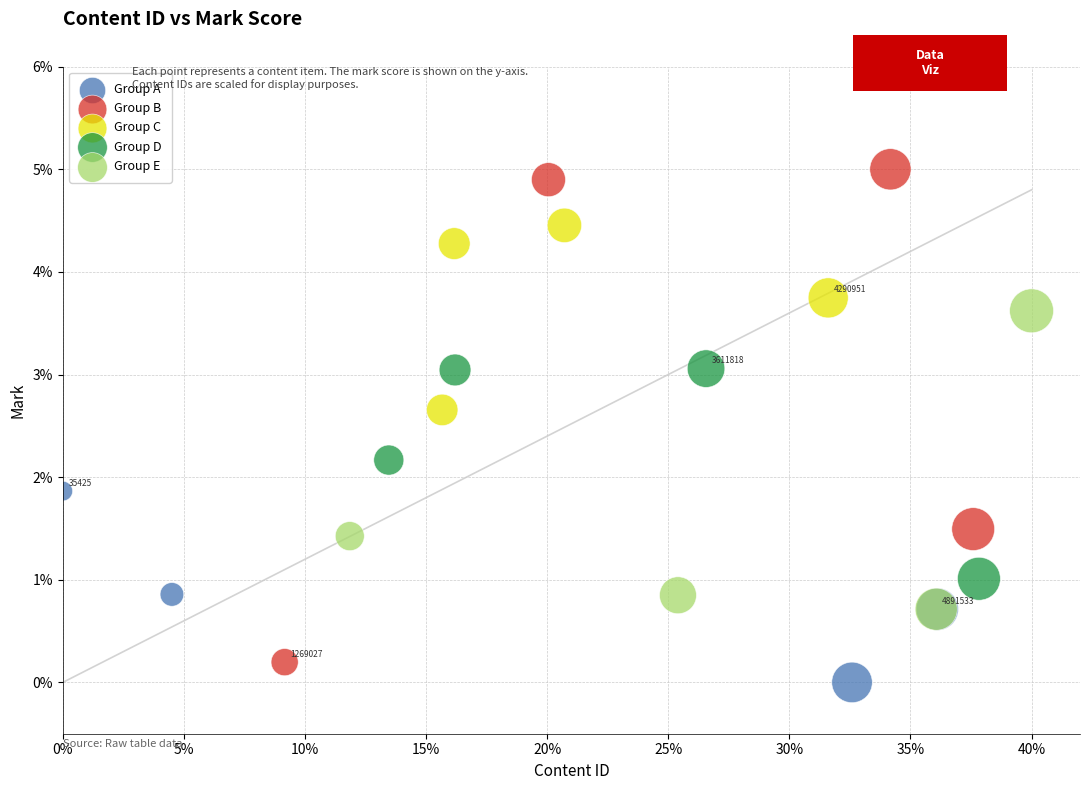

What are all the series names shown in the legend?

Group A, Group B, Group C, Group D, Group E